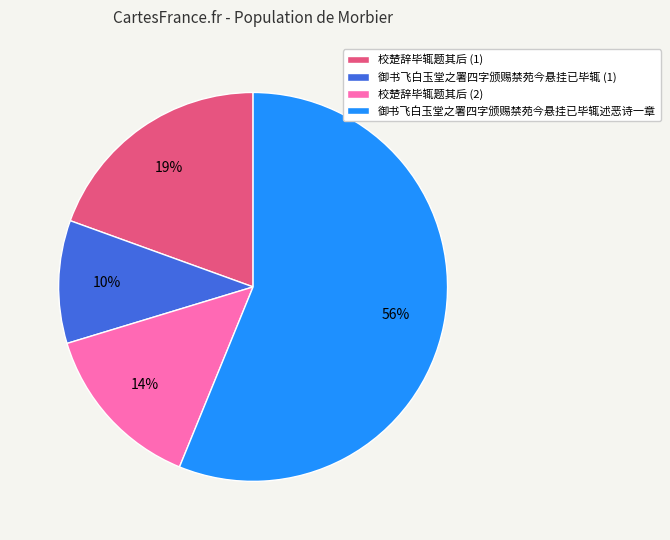

Count the number of slices in the pie.

4